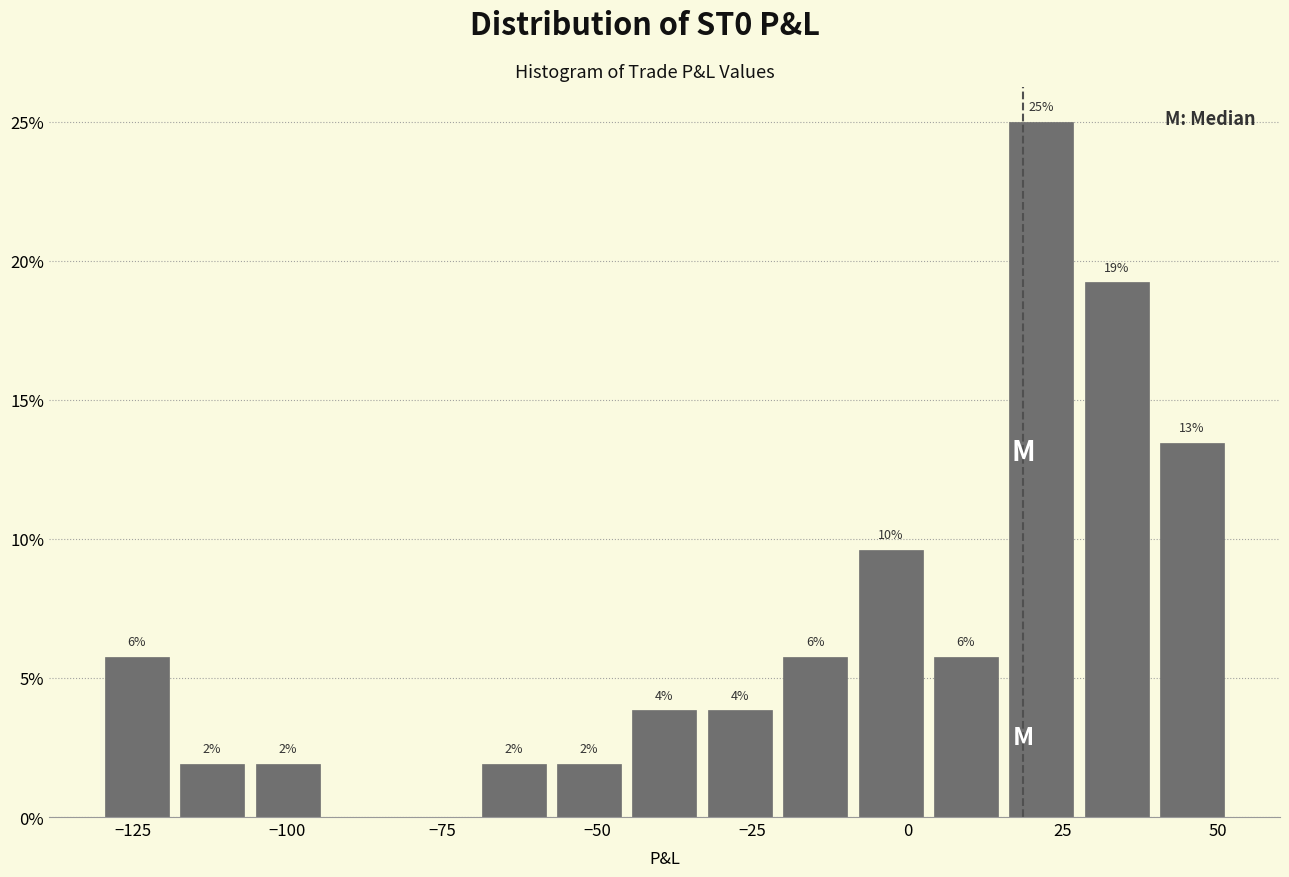

Read against the x-axis, roughly where is the centre of the tallest bar?

20